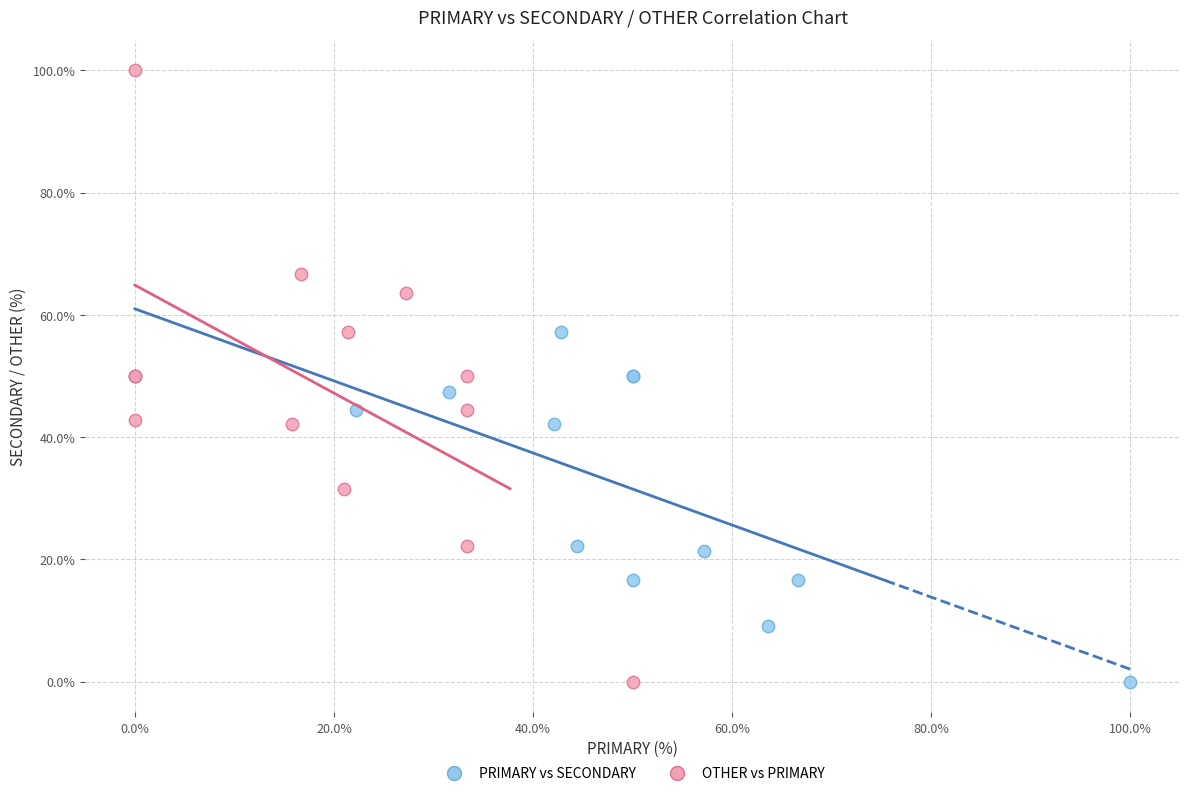

Which series reaches the maximum Y coordinate?

OTHER vs PRIMARY